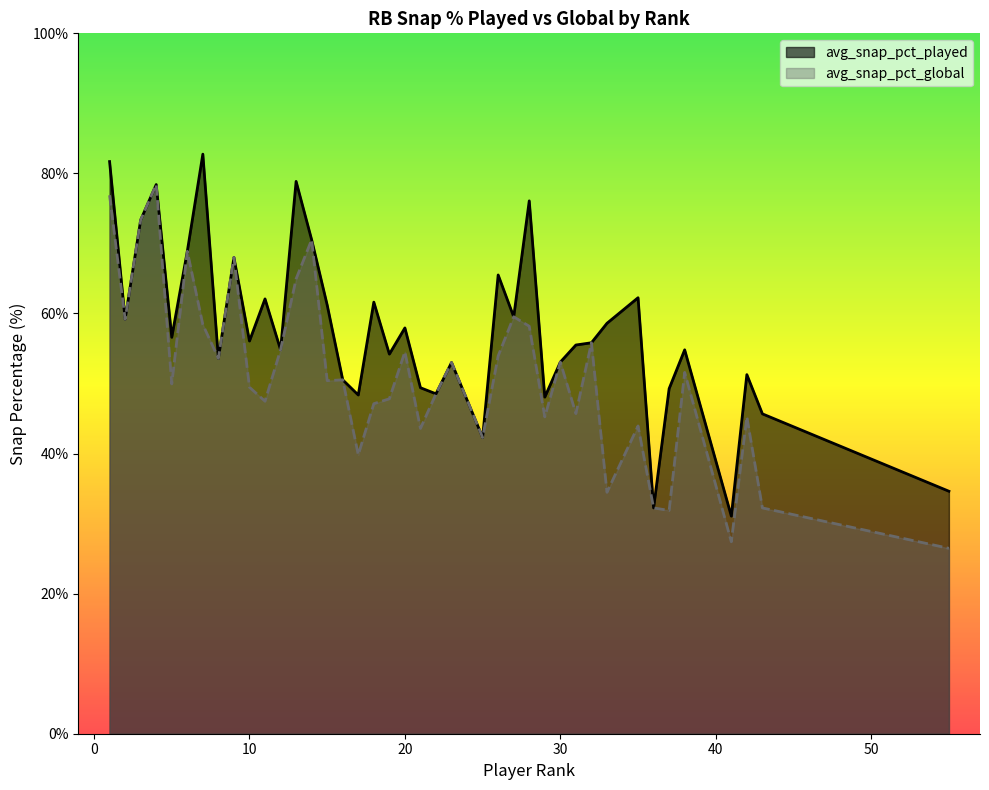

What is the minimum value shown in the chart?

26.5